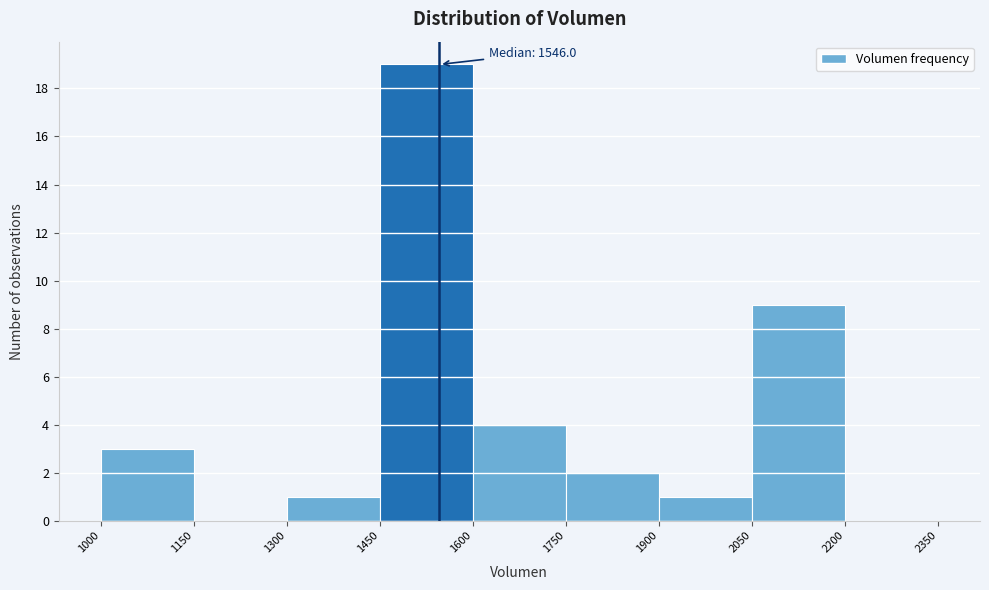

Over which range of the x-axis is the bar tallest?

1450 to 1600